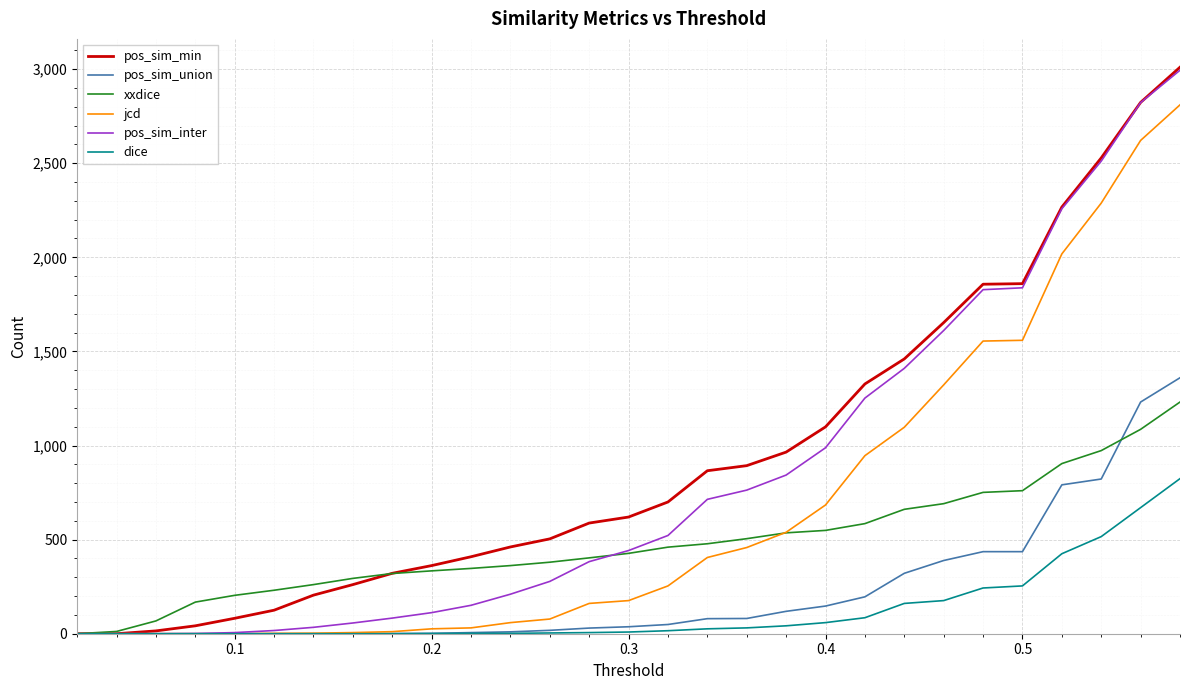

What is the highest value of the pos_sim_min series?

3010